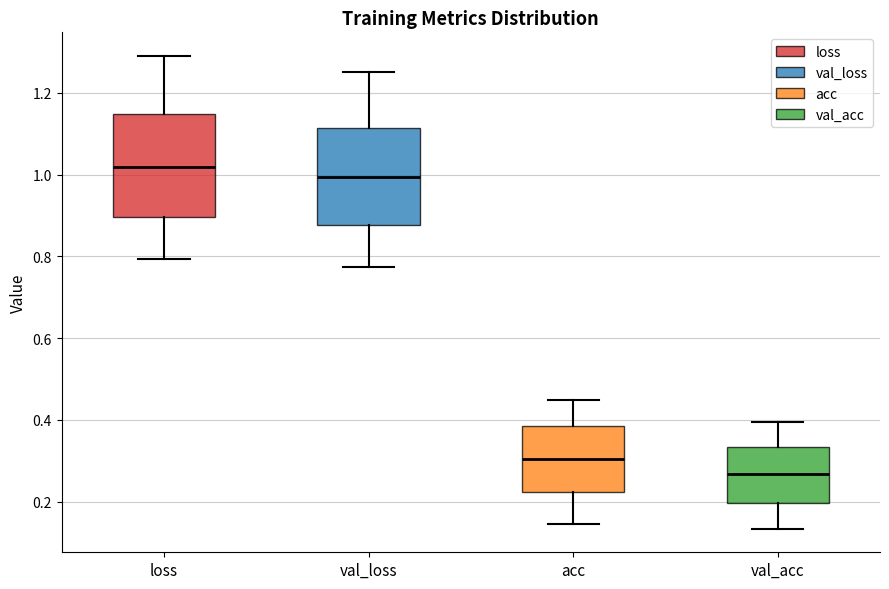

Reading left to right, transcribe this box plot: for each box, give where its median line is, the range the box spans, and where its two whiskers end, as read against the y-axis. The values are not printed on the chart, so give them approximately, as read against the axis.

loss: median 1.02, box 0.90 to 1.14, whiskers 0.80 to 1.30
val_loss: median 1.00, box 0.88 to 1.12, whiskers 0.78 to 1.26
acc: median 0.30, box 0.22 to 0.38, whiskers 0.14 to 0.44
val_acc: median 0.26, box 0.20 to 0.34, whiskers 0.14 to 0.40